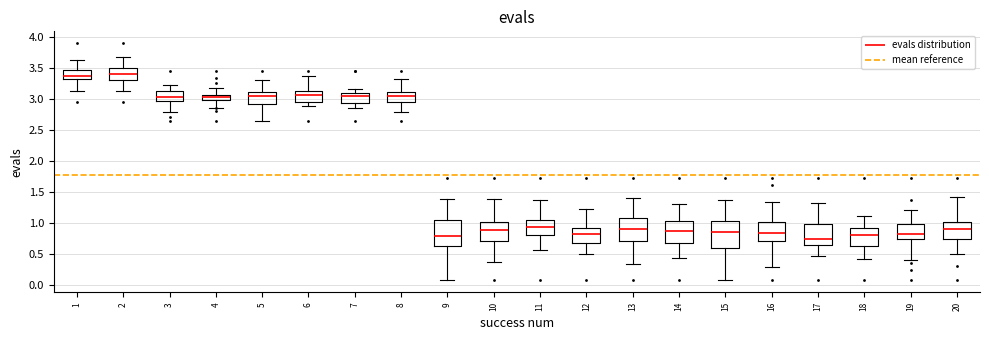

Reading left to right, transcribe this box plot: for each box, give where its median line is, the range the box spans, and where its two whiskers end, as read against the y-axis. The values are not printed on the chart, so give them approximately, as read against the axis.

1: median 3.40, box 3.35 to 3.45, whiskers 3.15 to 3.65
2: median 3.40, box 3.30 to 3.50, whiskers 3.15 to 3.70
3: median 3.05, box 3.00 to 3.15, whiskers 2.80 to 3.25
4: median 3.05, box 3.00 to 3.10, whiskers 2.85 to 3.20
5: median 3.05, box 2.90 to 3.10, whiskers 2.65 to 3.30
6: median 3.05, box 2.95 to 3.15, whiskers 2.90 to 3.35
7: median 3.05, box 2.95 to 3.10, whiskers 2.85 to 3.15
8: median 3.05, box 2.95 to 3.10, whiskers 2.80 to 3.30
9: median 0.80, box 0.65 to 1.05, whiskers 0.10 to 1.40
10: median 0.90, box 0.70 to 1.05, whiskers 0.40 to 1.40
11: median 0.95, box 0.80 to 1.05, whiskers 0.55 to 1.40
12: median 0.85, box 0.70 to 0.95, whiskers 0.50 to 1.25
13: median 0.90, box 0.70 to 1.10, whiskers 0.35 to 1.40
14: median 0.90, box 0.70 to 1.05, whiskers 0.45 to 1.30
15: median 0.85, box 0.60 to 1.05, whiskers 0.10 to 1.35
16: median 0.85, box 0.70 to 1.00, whiskers 0.30 to 1.35
17: median 0.75, box 0.65 to 1.00, whiskers 0.45 to 1.35
18: median 0.80, box 0.65 to 0.95, whiskers 0.40 to 1.10
19: median 0.85, box 0.75 to 1.00, whiskers 0.40 to 1.20
20: median 0.90, box 0.75 to 1.00, whiskers 0.50 to 1.45